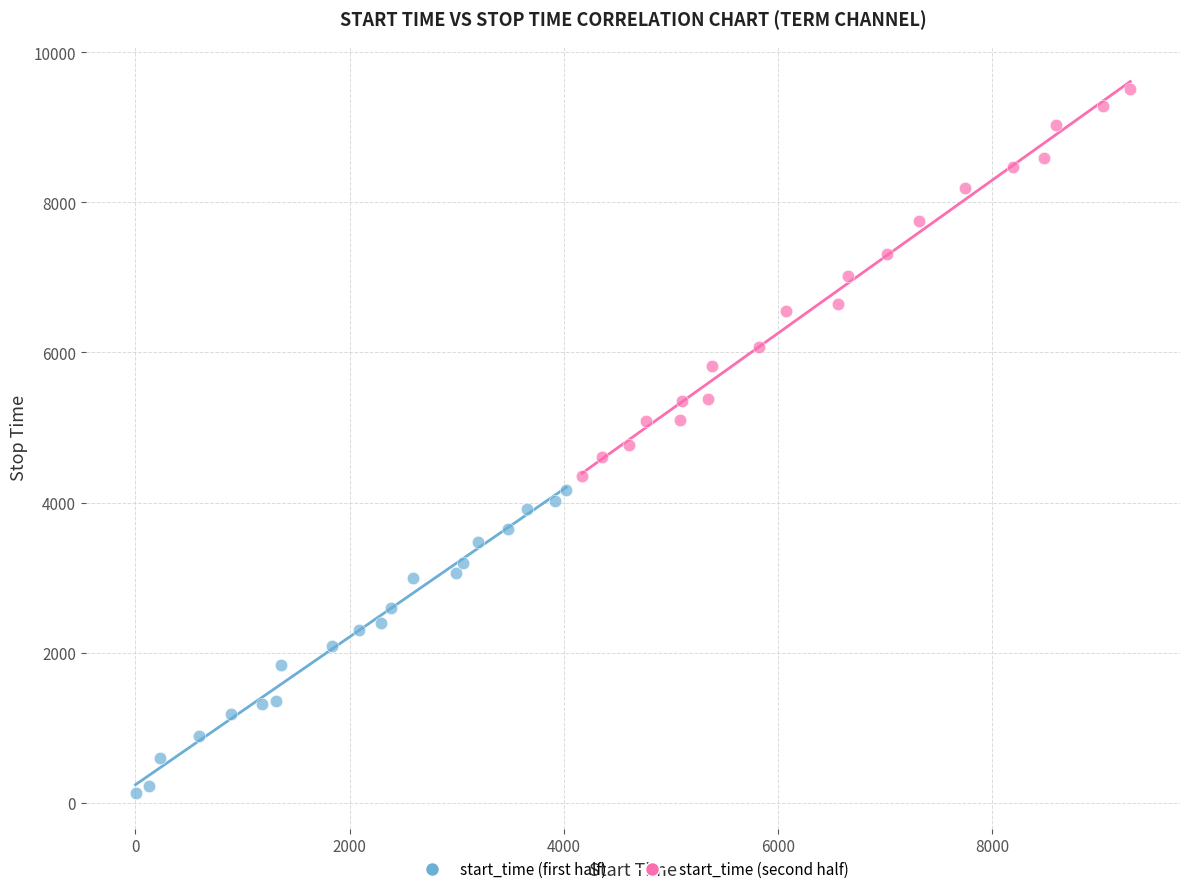

What are all the series names shown in the legend?

start_time (first half), start_time (second half)